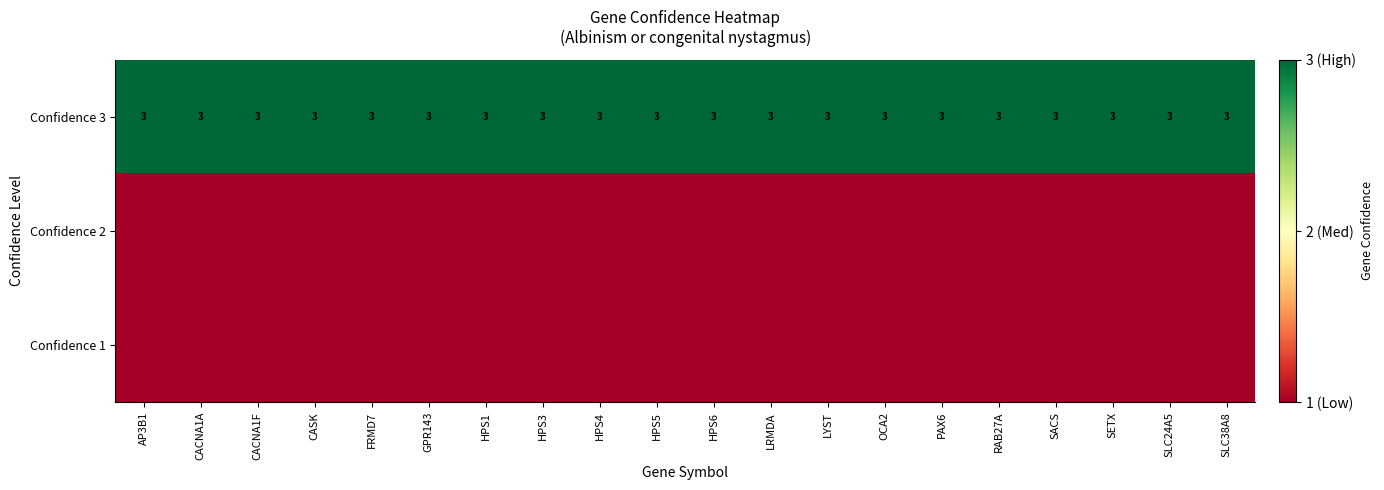

The value of Confidence 3 at GPR143 is 1. True or false?

False